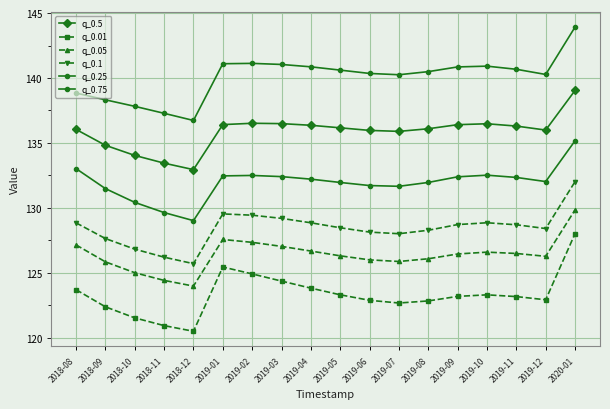

How many data points does each series have?

18